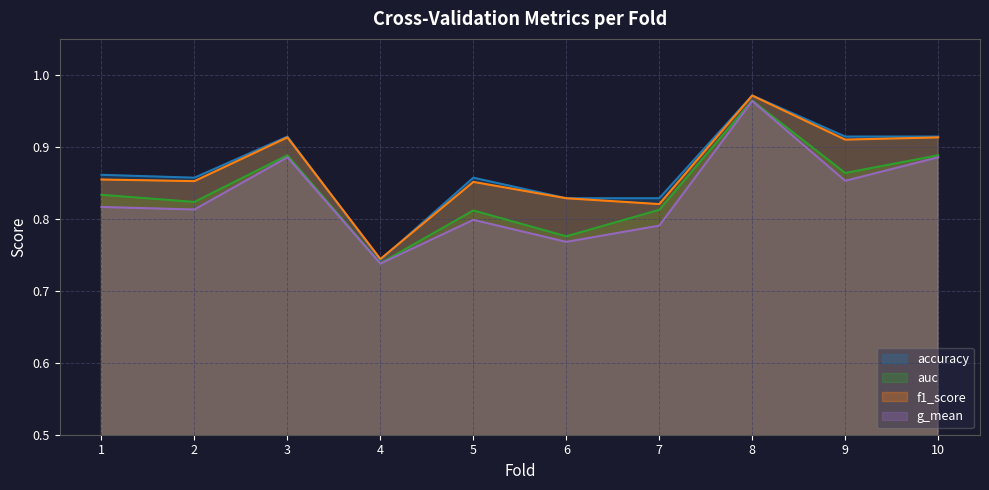

At 8, list the series in order from smallest to largest.

g_mean, auc, f1_score, accuracy